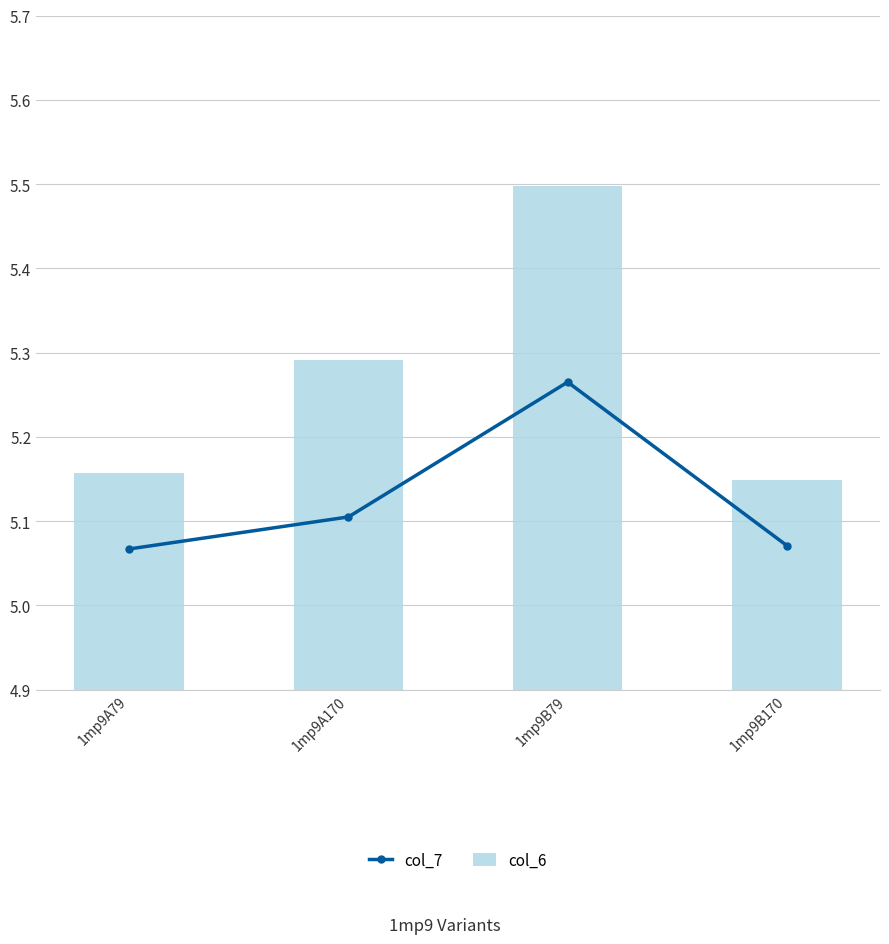

How many col_6 values are between 5 and 6?

4